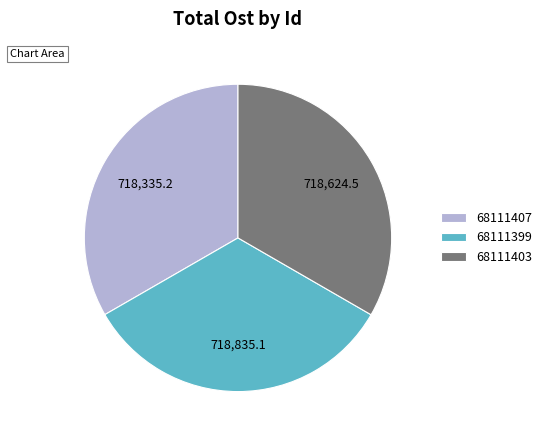

Is 68111407 the majority of the pie?

No